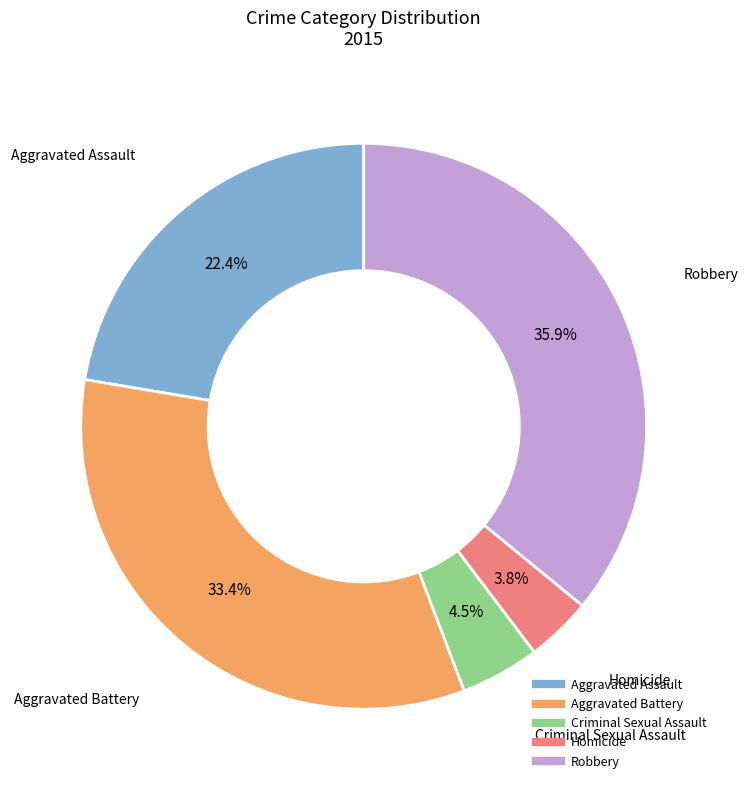

Count the number of slices in the pie.

5